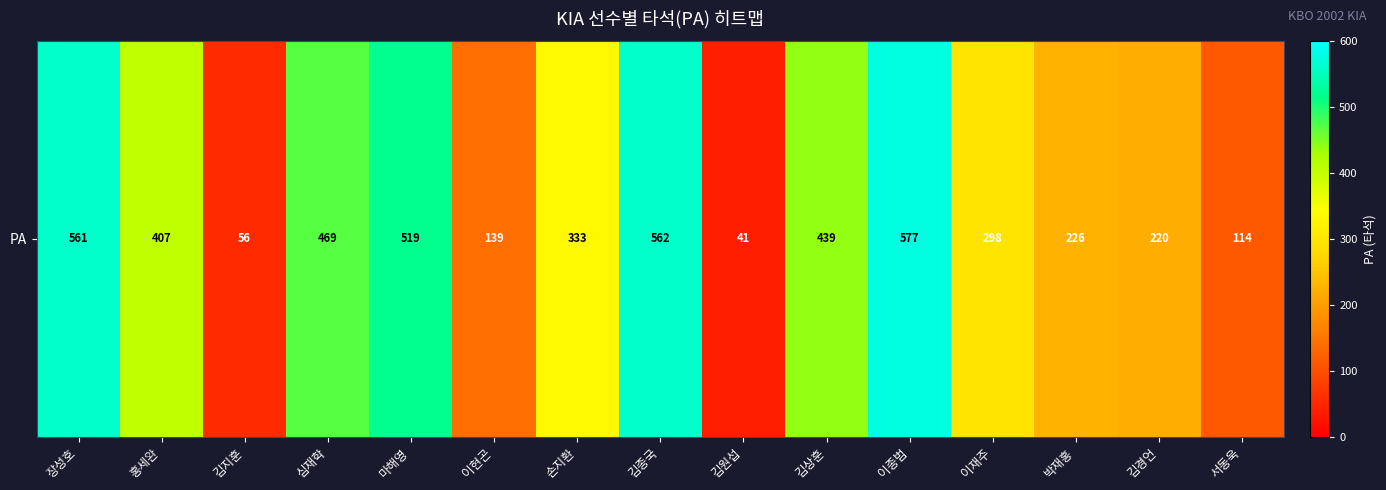

Rank the categories by value from highest to lowest.

이종범, 김종국, 장성호, 마해영, 심재학, 김상훈, 홍세완, 손지환, 이재주, 박재홍, 김경언, 이현곤, 서동욱, 김지훈, 김원섭